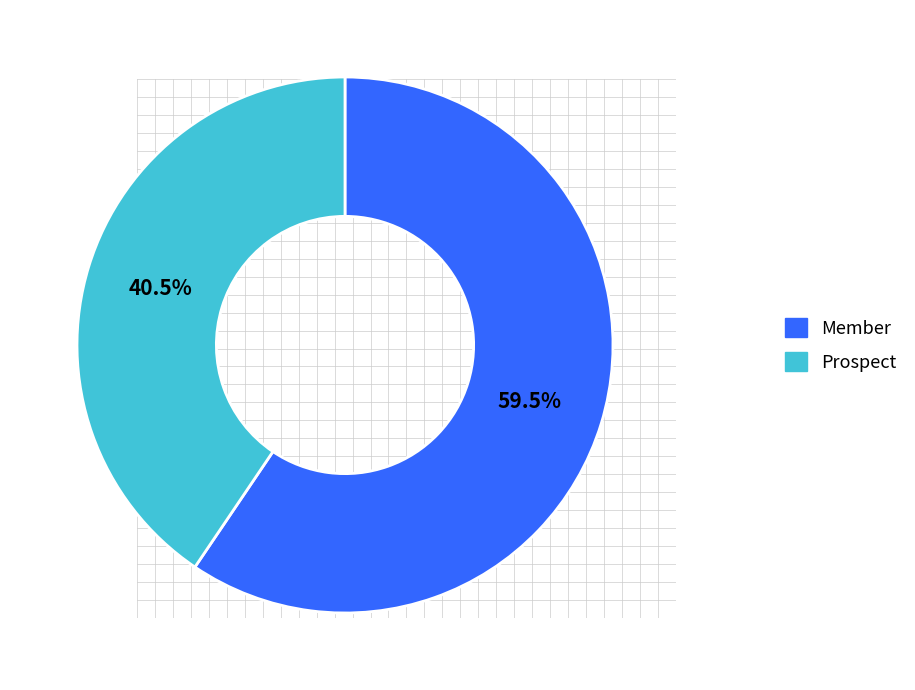

To the nearest percent, what is the combined percentage of Member and Prospect?

100%